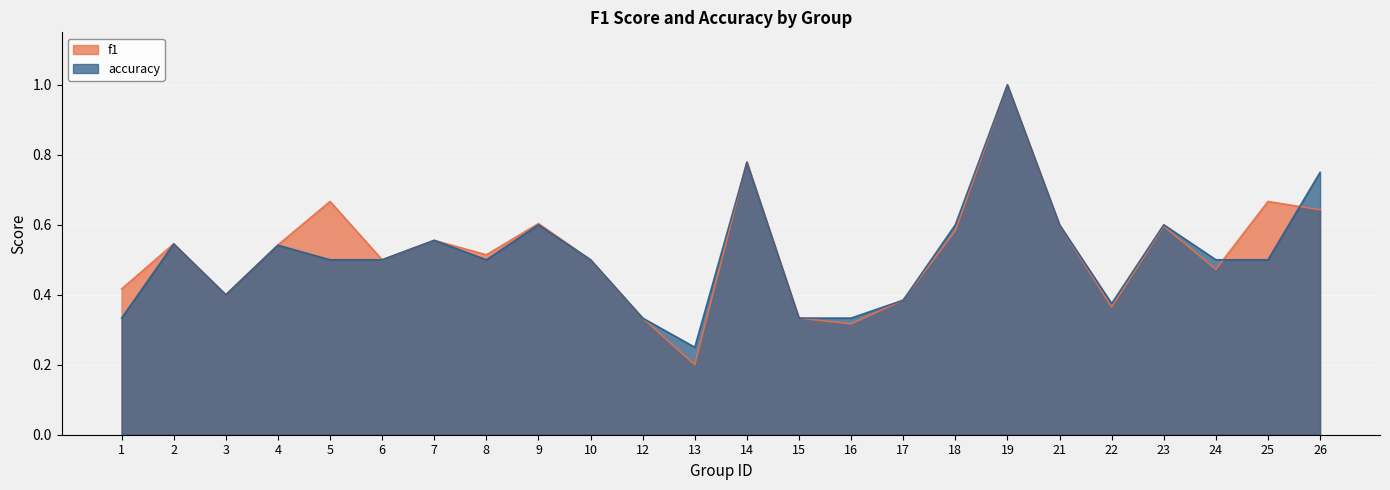

What is the highest value of the accuracy series?

1.0